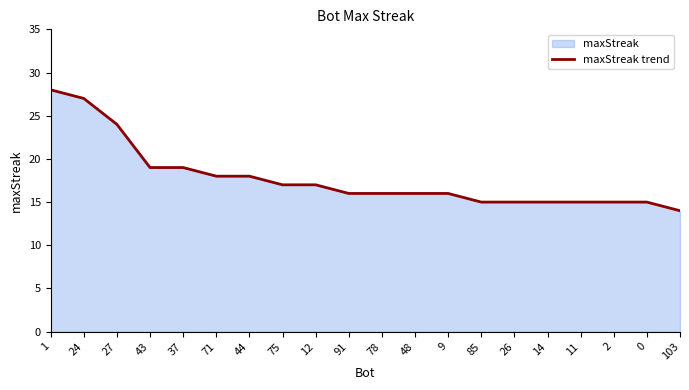

What is the label of the 7th point from the left?

44